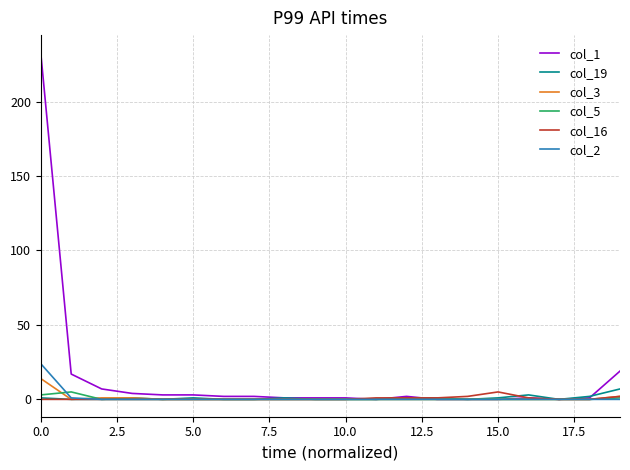

What is the difference between the maximum and minimum values in the col_5 series?

5